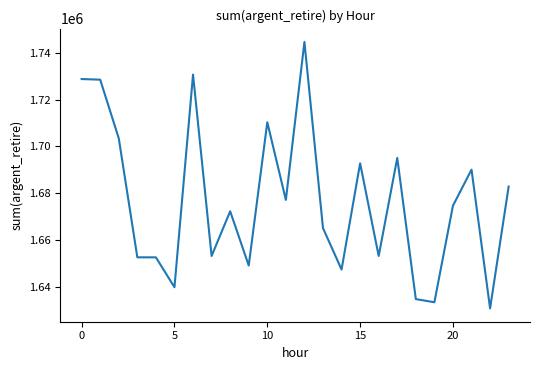

What is the maximum value shown in the chart?

1744710